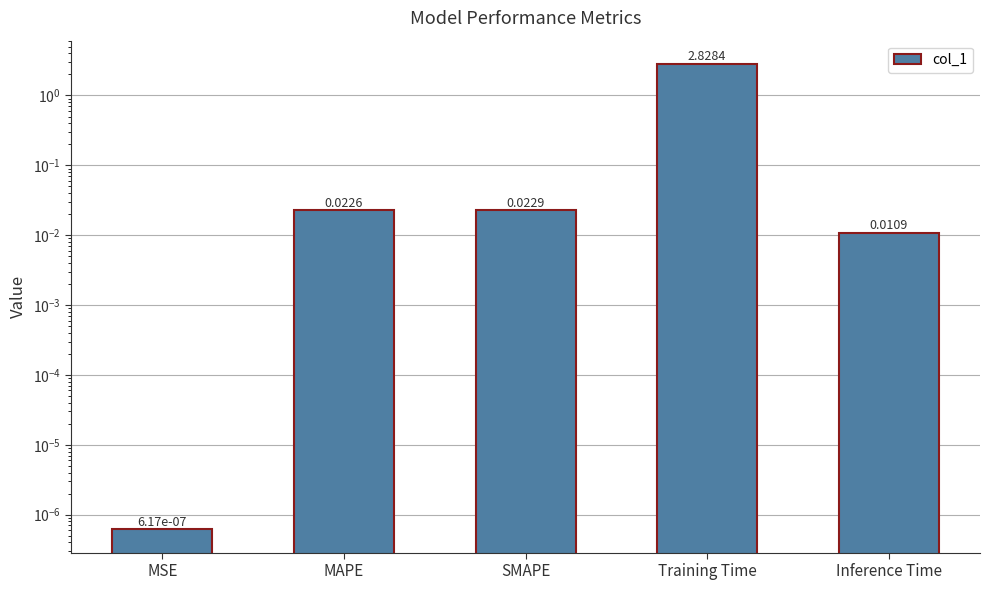

Count the number of data series in this chart.

1